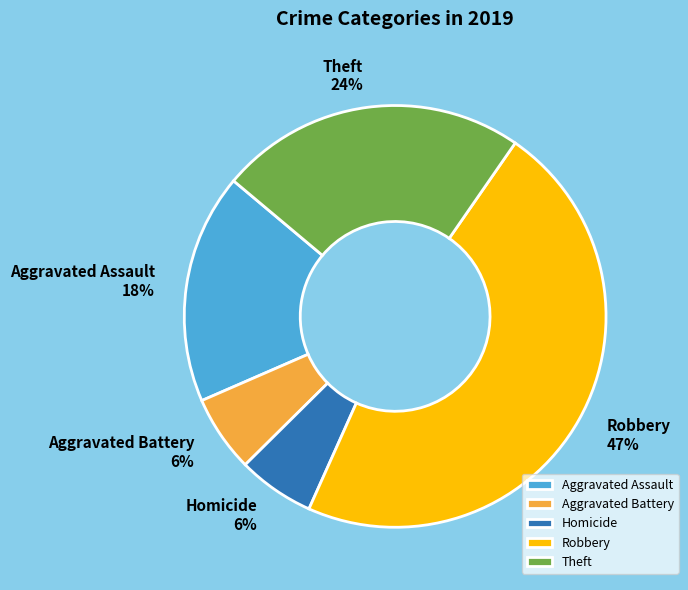

Which slice is the largest?

Robbery